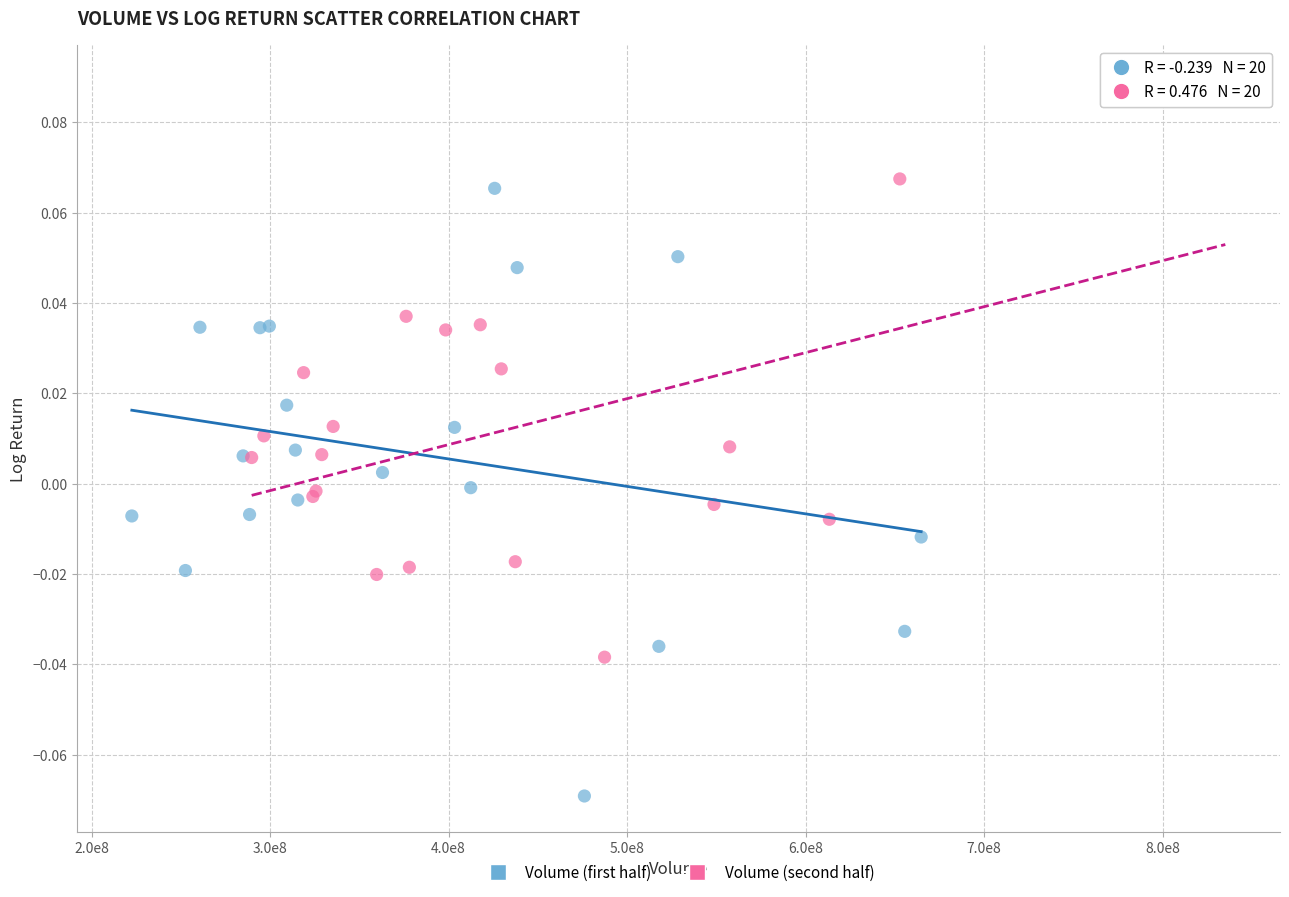

Which series reaches the minimum Y coordinate?

Volume (first half)